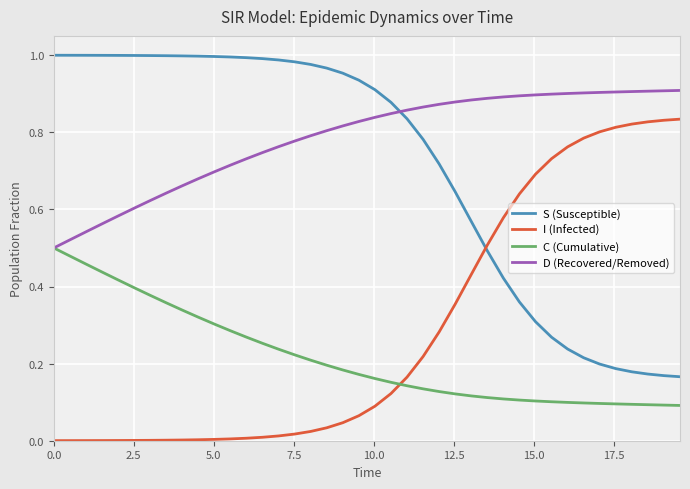

What are all the series names shown in the legend?

S (Susceptible), I (Infected), C (Cumulative), D (Recovered/Removed)